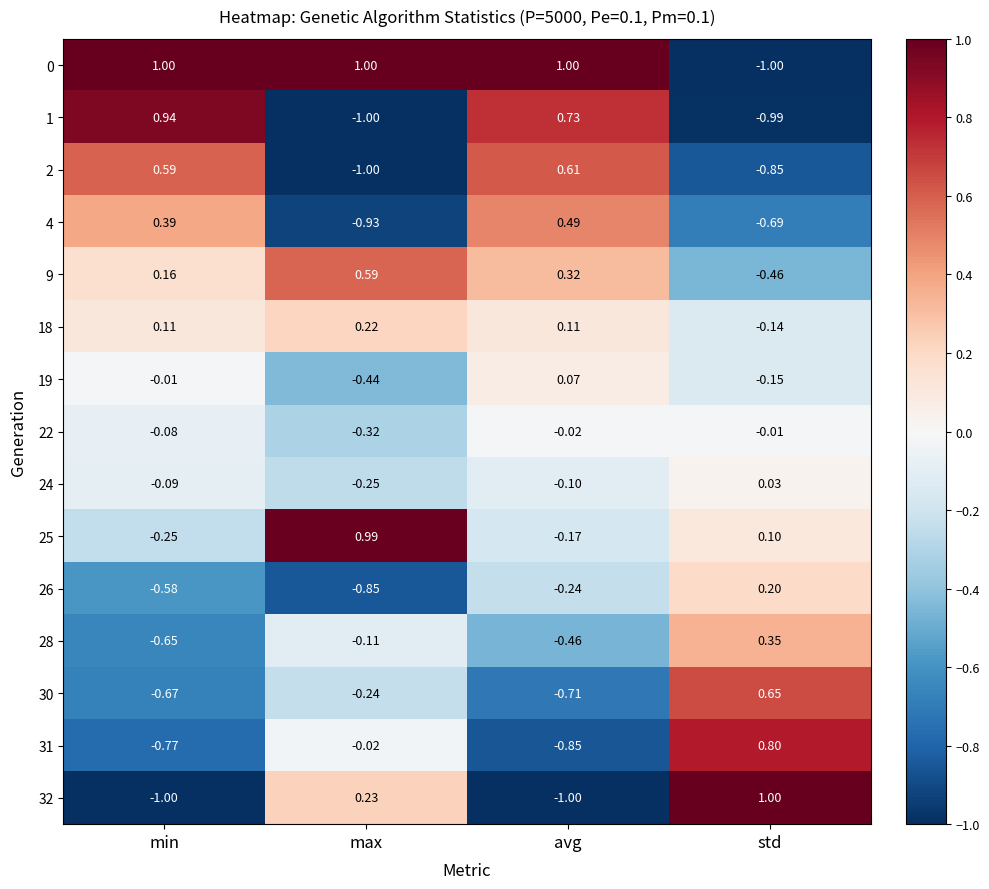

What is the total value across all series at max?

-2.1